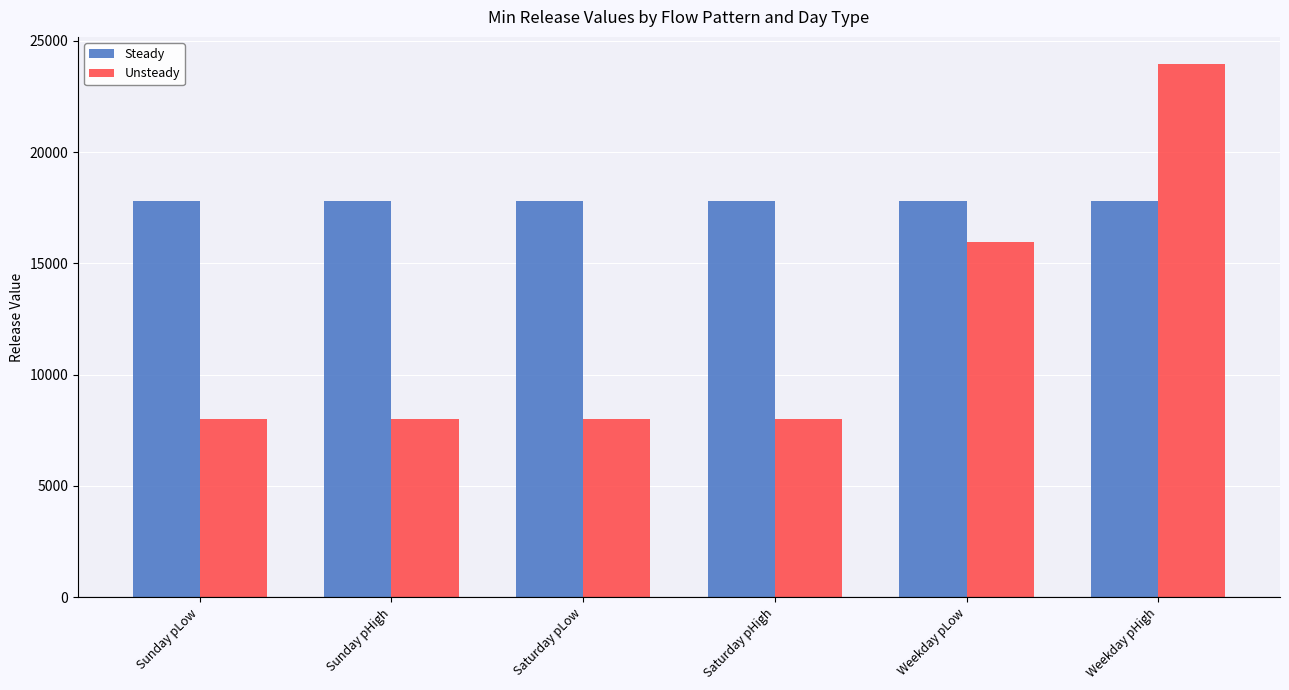

What is the sum of all Unsteady values?

71949.0